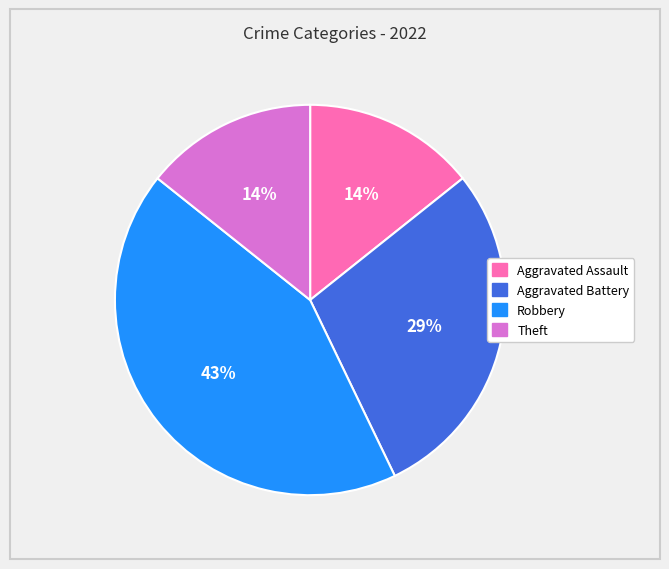

To the nearest percent, what is the difference between the largest and smallest slice percentages?

29%